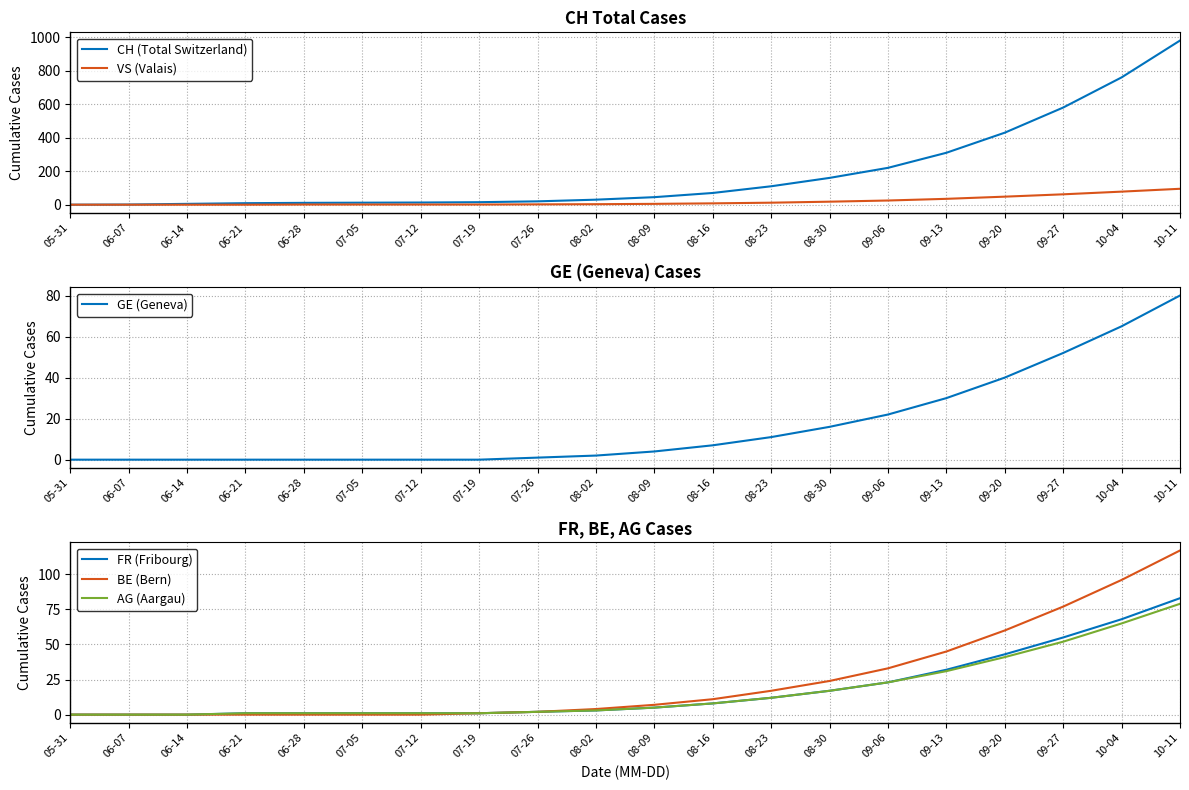

Is this an area chart (filled region under the line)?

No